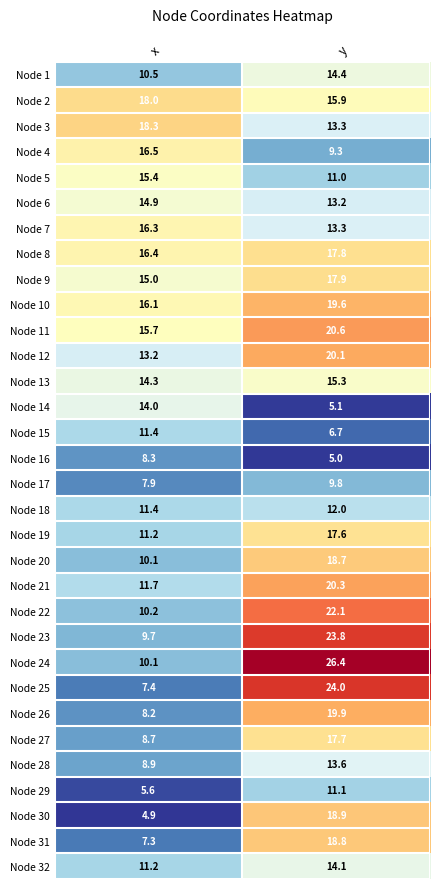

True or false: Node 27 has a value of 8.7 at x.

True